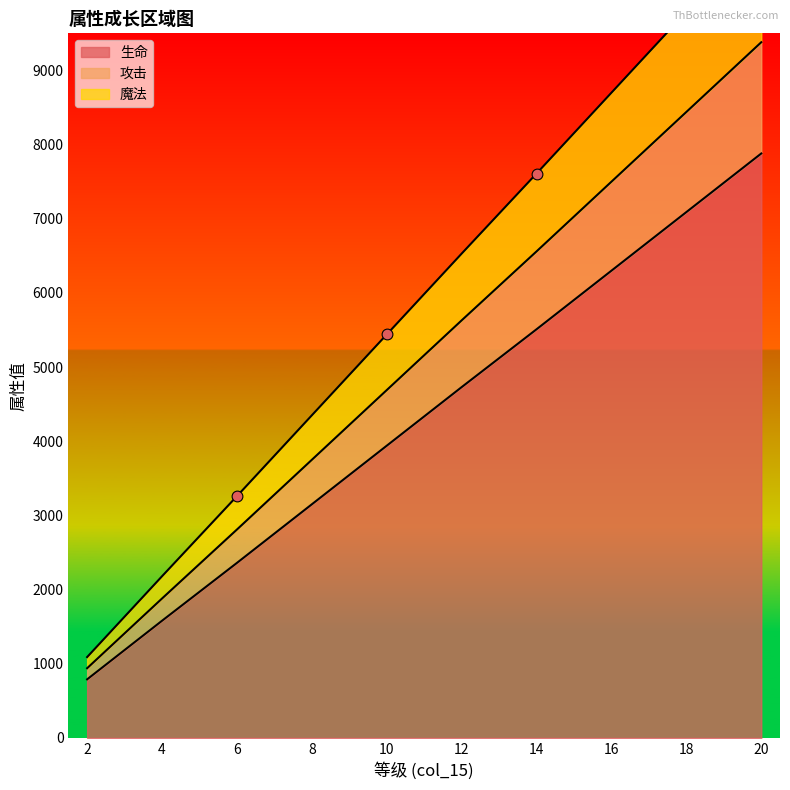

What is the total value across all series at 16?

22500